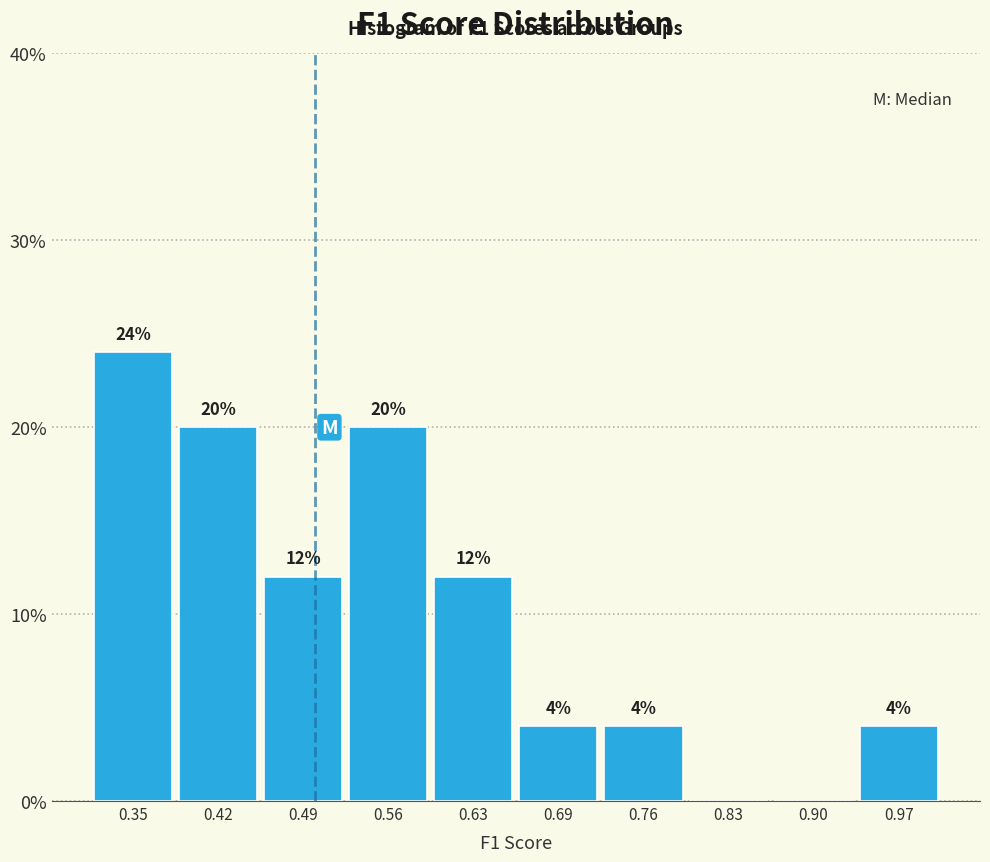

Which range on the x-axis has the tallest bar?

0.32 to 0.39